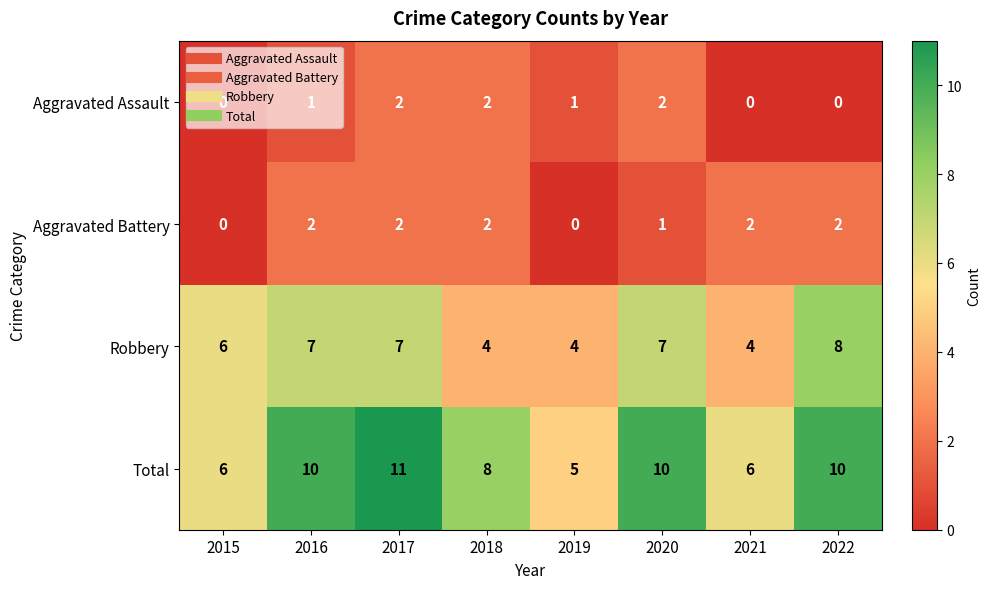

What is the spread (max minus min) of values at 2019?

5